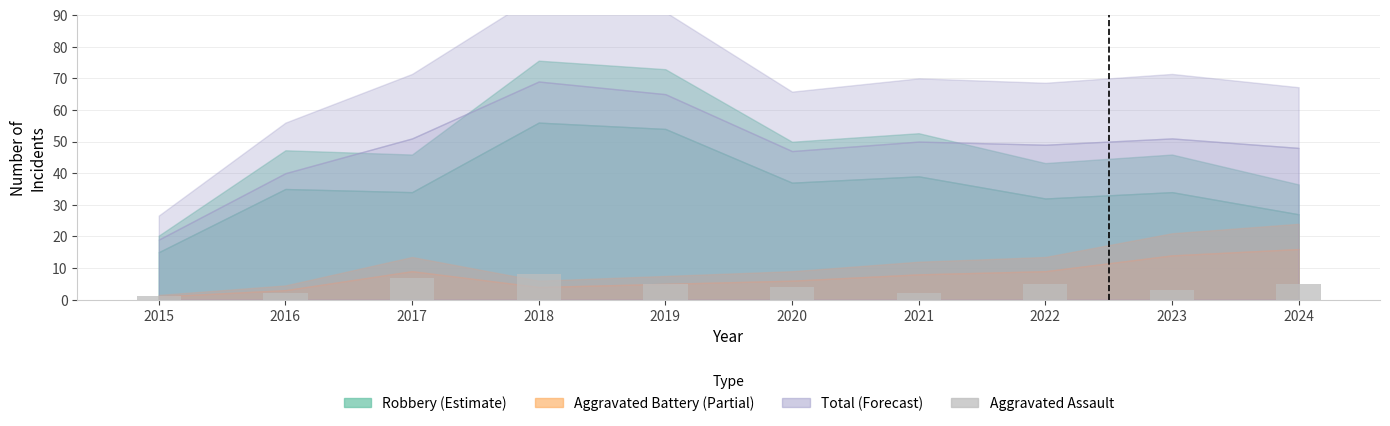

At which category does the chart reach its peak across all series?

2018